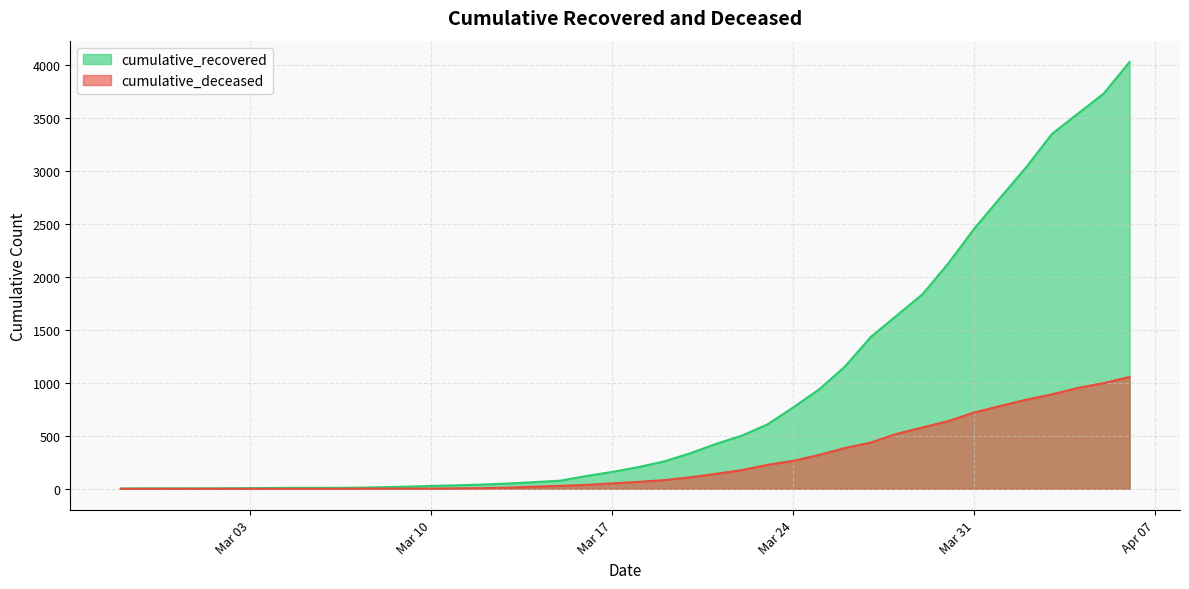

Which series changed the most between 2020-03-13 and 2020-03-19?

cumulative_recovered